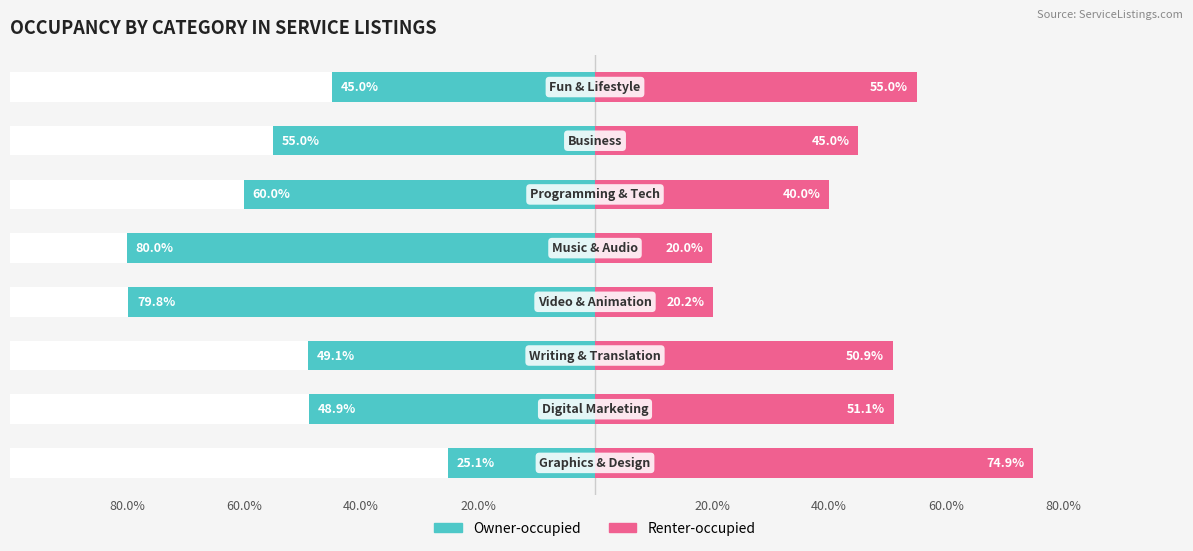

What is the value of the Owner-occupied bar at the 7th from the left?

48.9